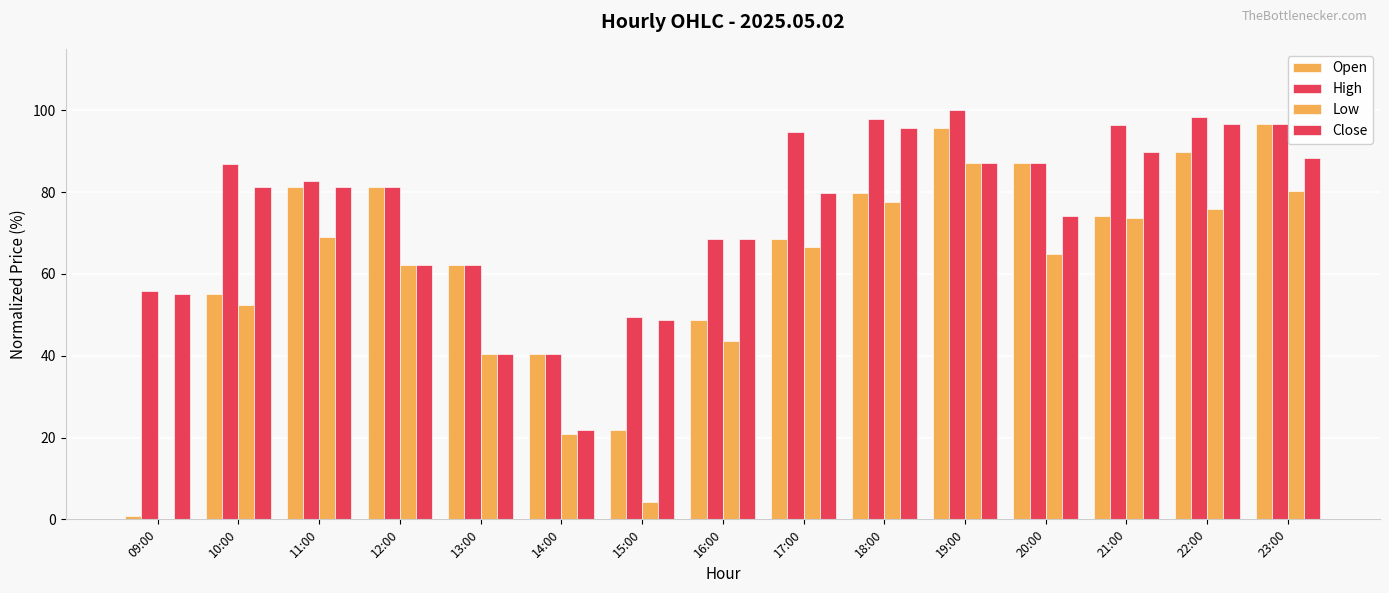

Which category has the lowest value in the Low series?

09:00